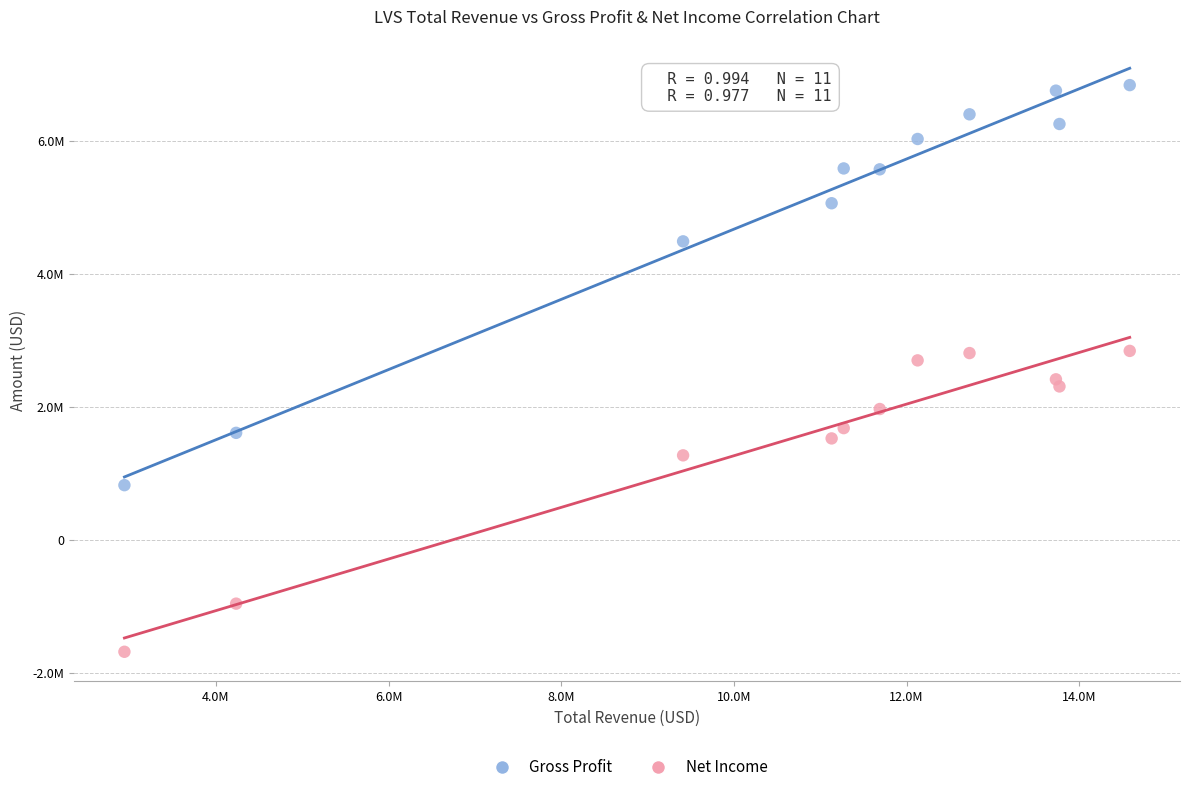

Which series has the widest spread of Y values?

Gross Profit